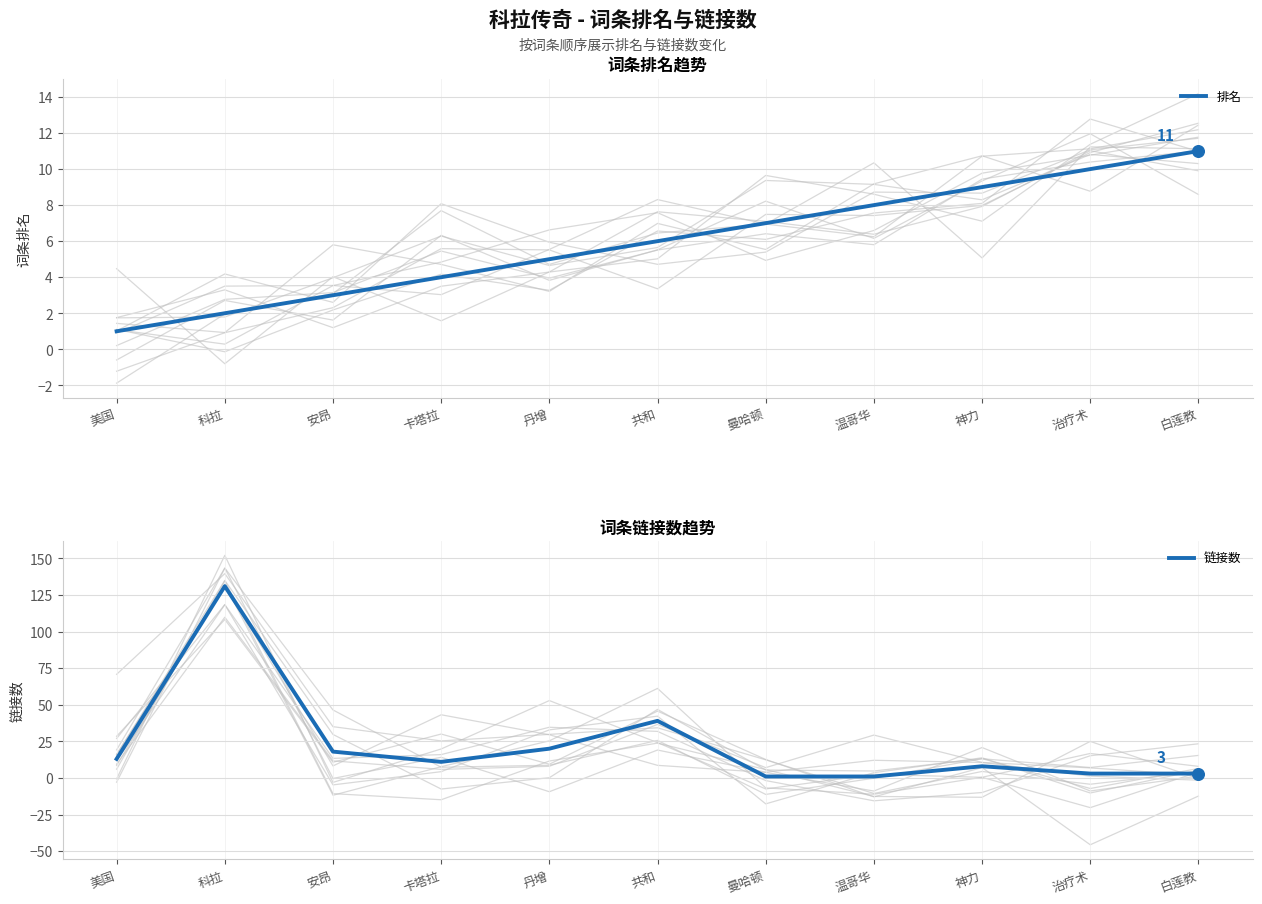

Which series contains the highest Y value?

链接数